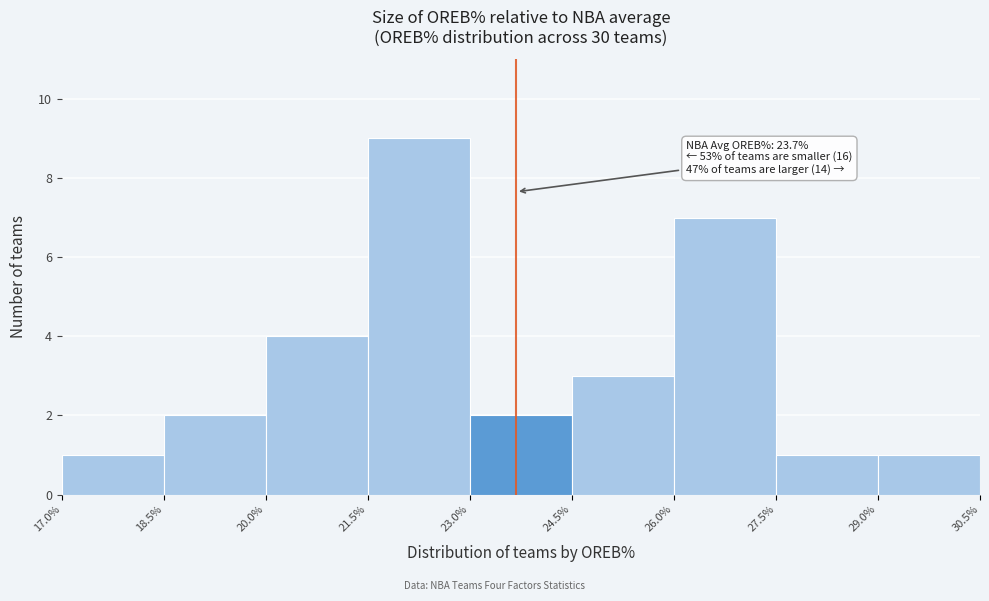

Over which range of the x-axis is the bar tallest?

21.5% to 23.0%